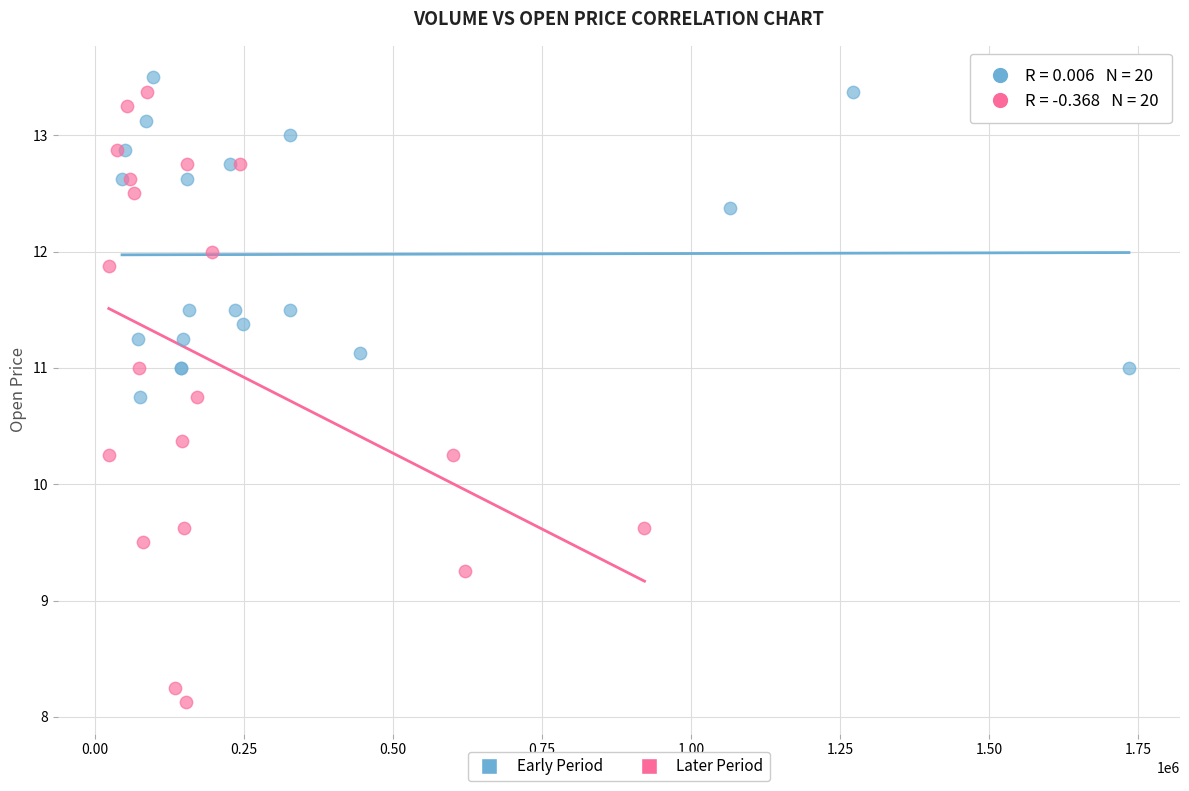

Which series has the widest spread of Y values?

Later Period